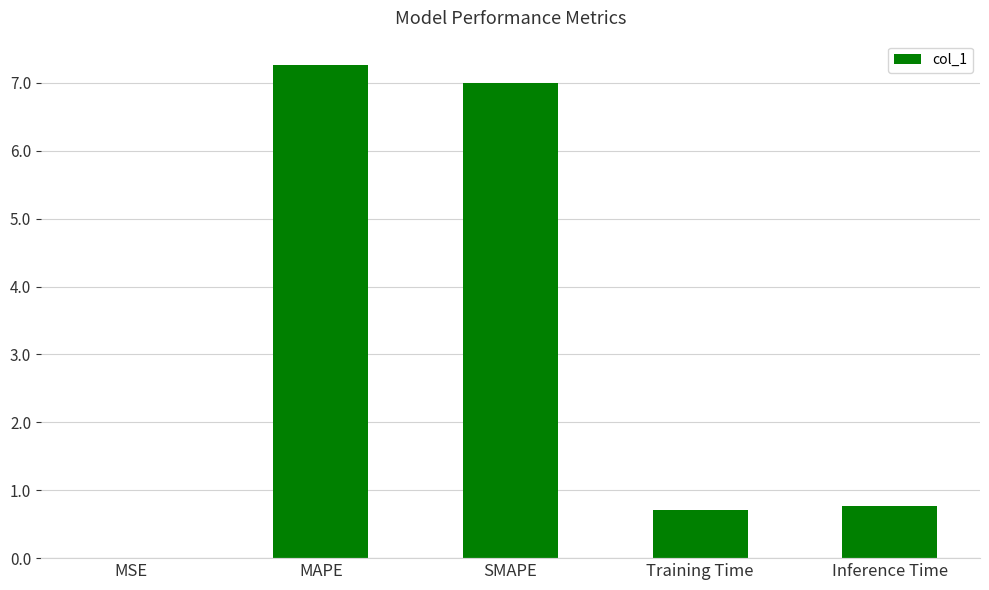

True or false: the data shows 2.4 at SMAPE.

False